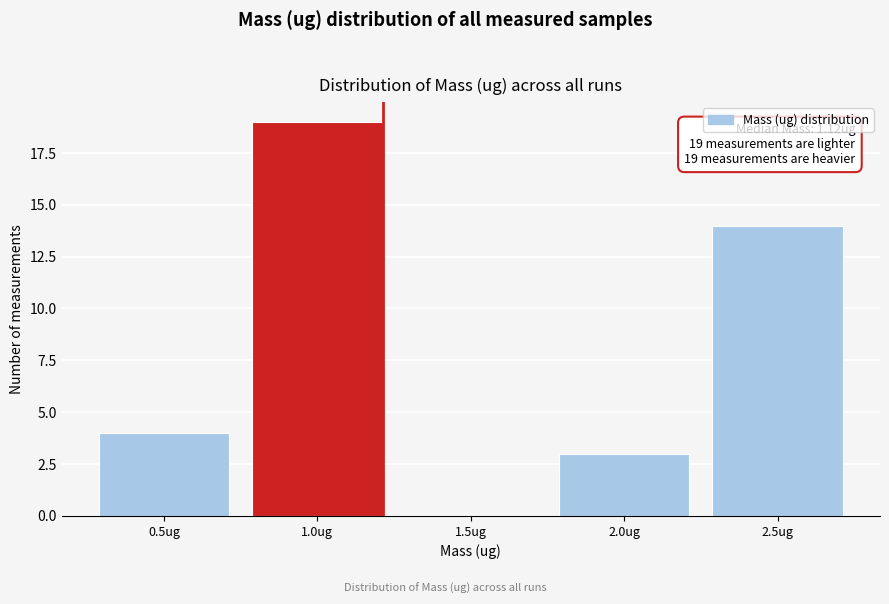

Reading left to right, transcribe all the data shown in this chart.

0.5ug=4	1.0ug=19	1.5ug=0	2.0ug=3	2.5ug=14